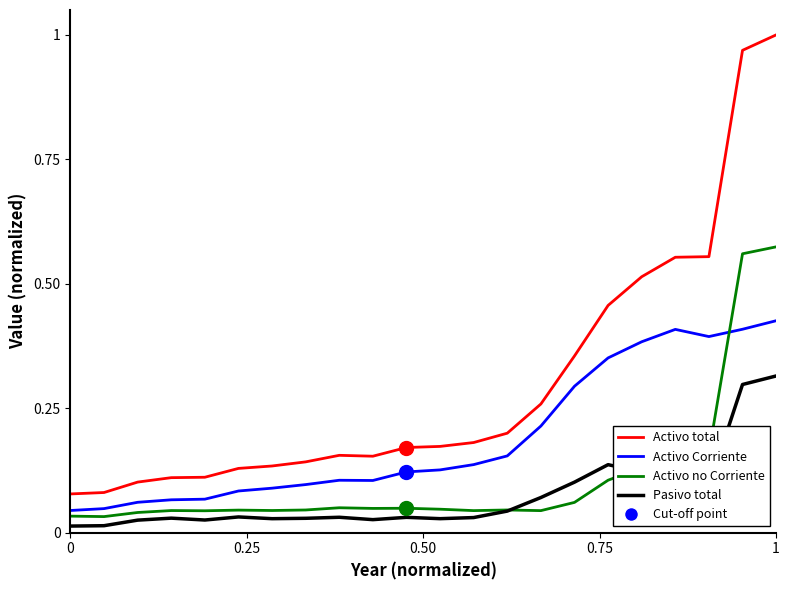

Which series has the largest total across all categories?

Activo total